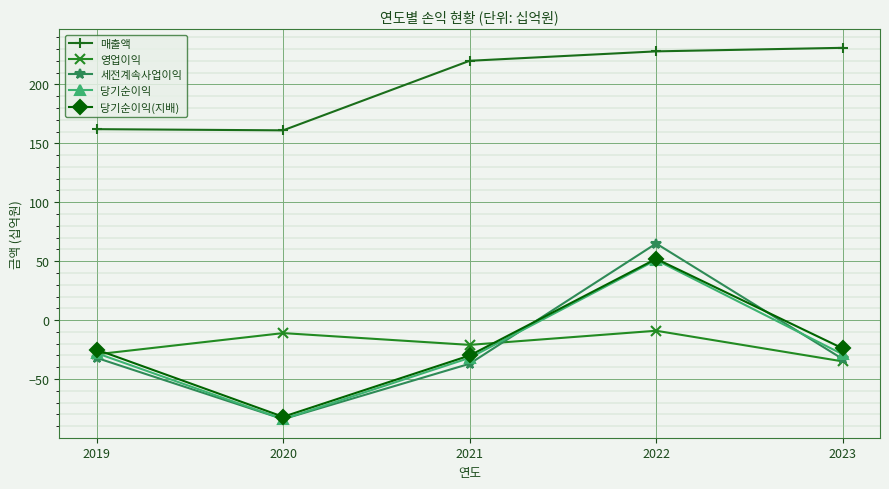

Which series has the widest spread of values?

세전계속사업이익